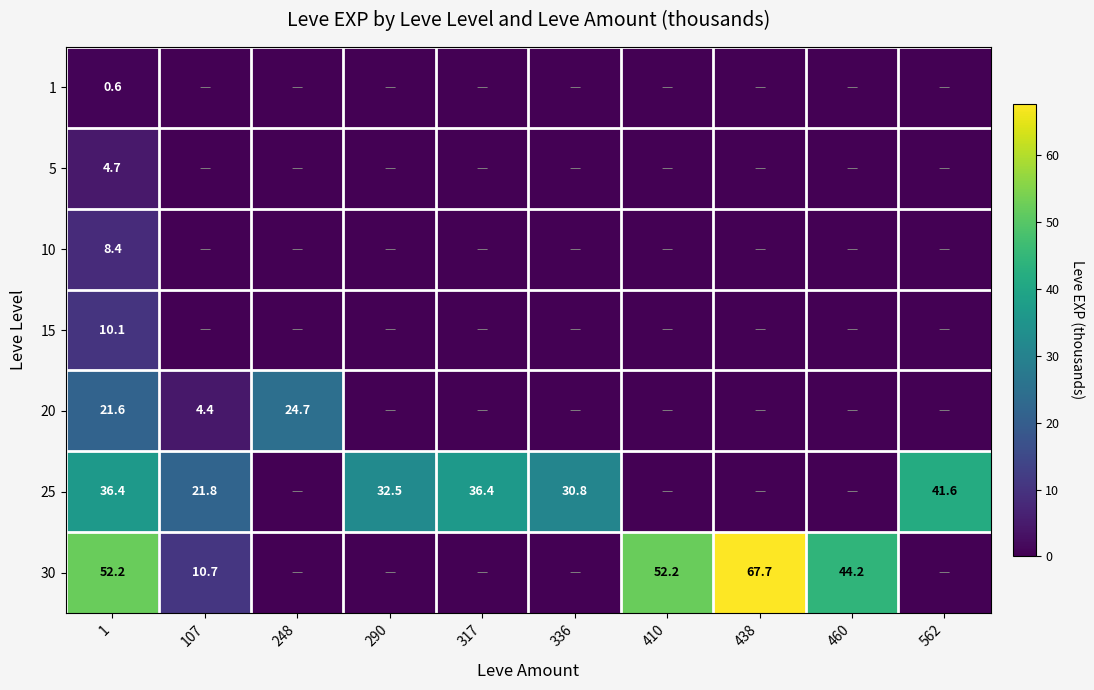

What is the total value across all series at 1?

134.0